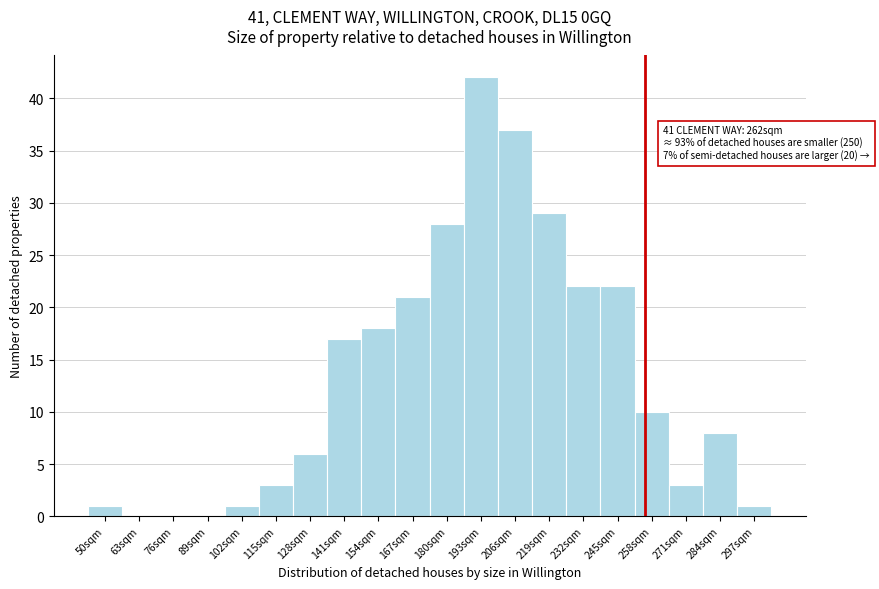

Reading right to left, transcribe all the data shown in this chart.

297sqm=1	284sqm=8	271sqm=3	258sqm=10	245sqm=22	232sqm=22	219sqm=29	206sqm=37	193sqm=42	180sqm=28	167sqm=21	154sqm=18	141sqm=17	128sqm=6	115sqm=3	102sqm=1	89sqm=0	76sqm=0	63sqm=0	50sqm=1